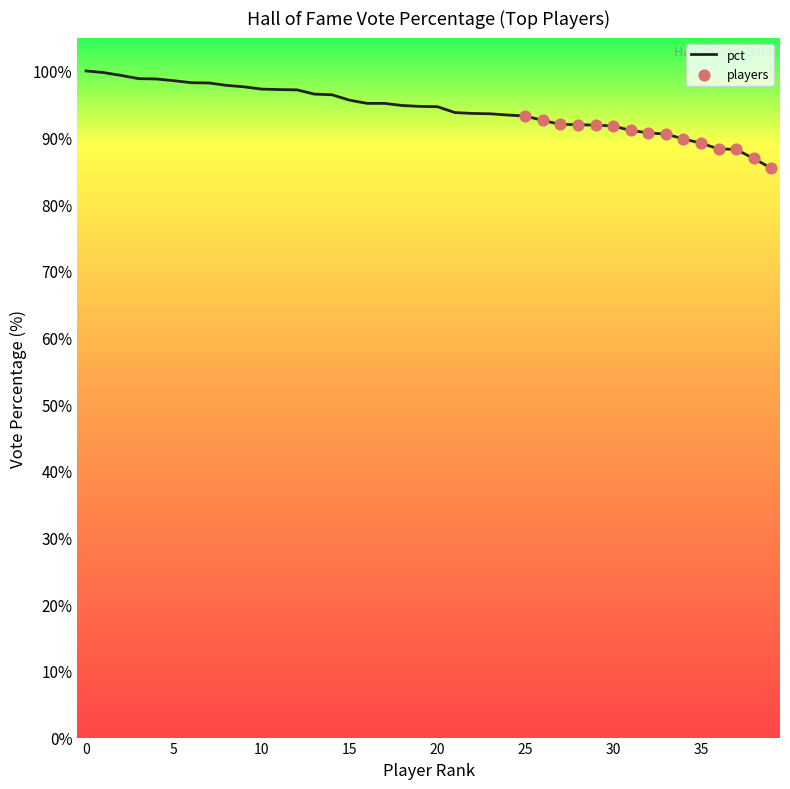

What is the difference between the maximum and minimum values?

14.6